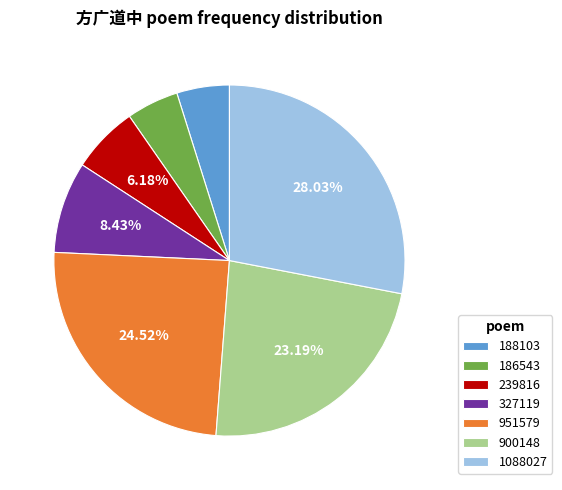

Is there any slice that represents more than half of the pie?

No